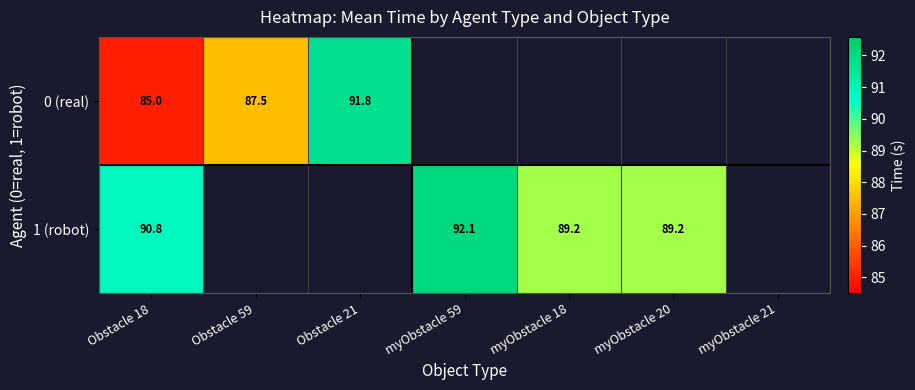

Rank the series by their average value, from lowest to highest.

0 (real), 1 (robot)